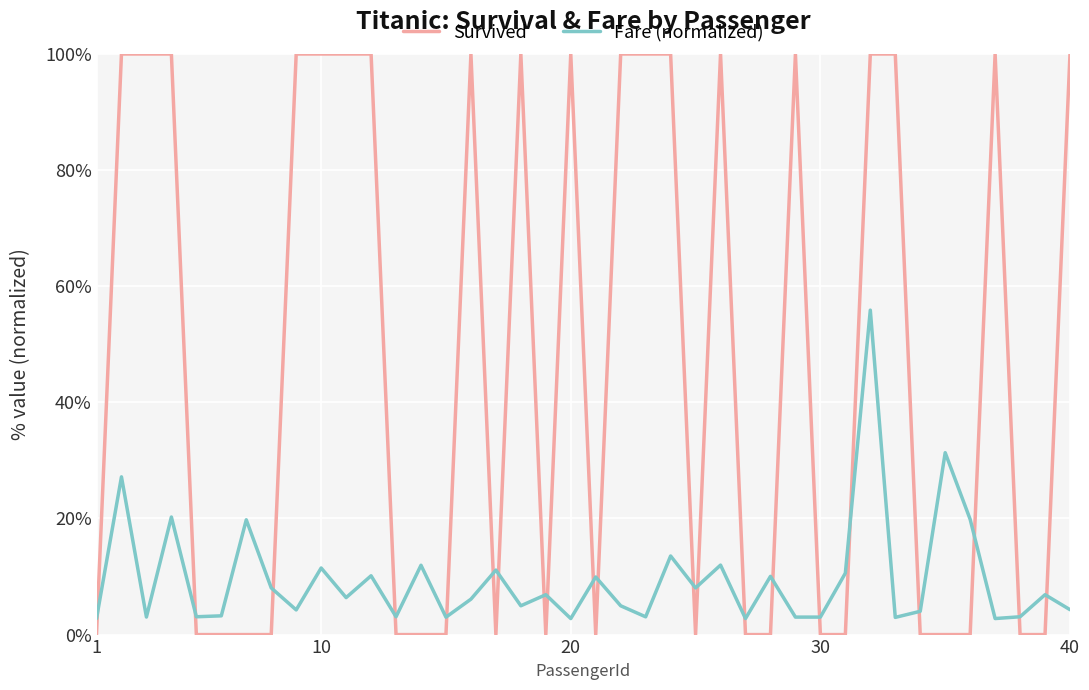

What are all the series names shown in the legend?

Survived, Fare (normalized)